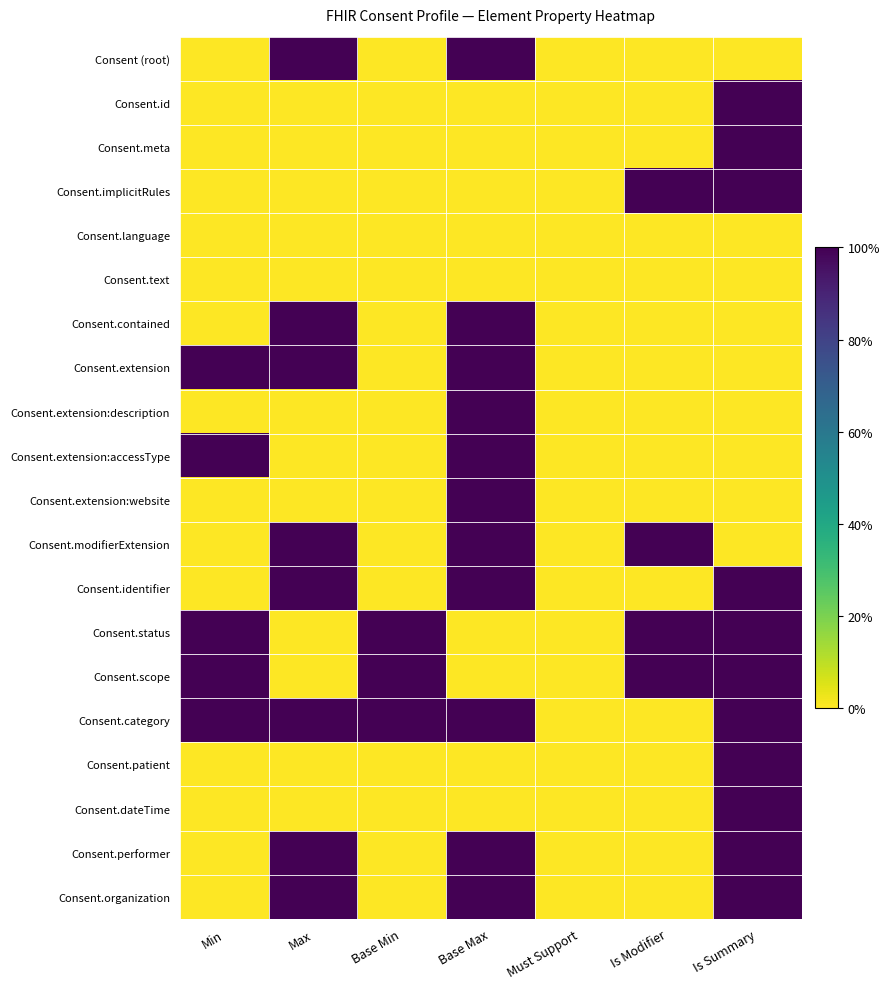

Rank the series by their maximum value, from lowest to highest.

Consent.language, Consent.text, Consent (root), Consent.id, Consent.meta, Consent.implicitRules, Consent.contained, Consent.extension, Consent.extension:description, Consent.extension:accessType, Consent.extension:website, Consent.modifierExtension, Consent.identifier, Consent.status, Consent.scope, Consent.category, Consent.patient, Consent.dateTime, Consent.performer, Consent.organization